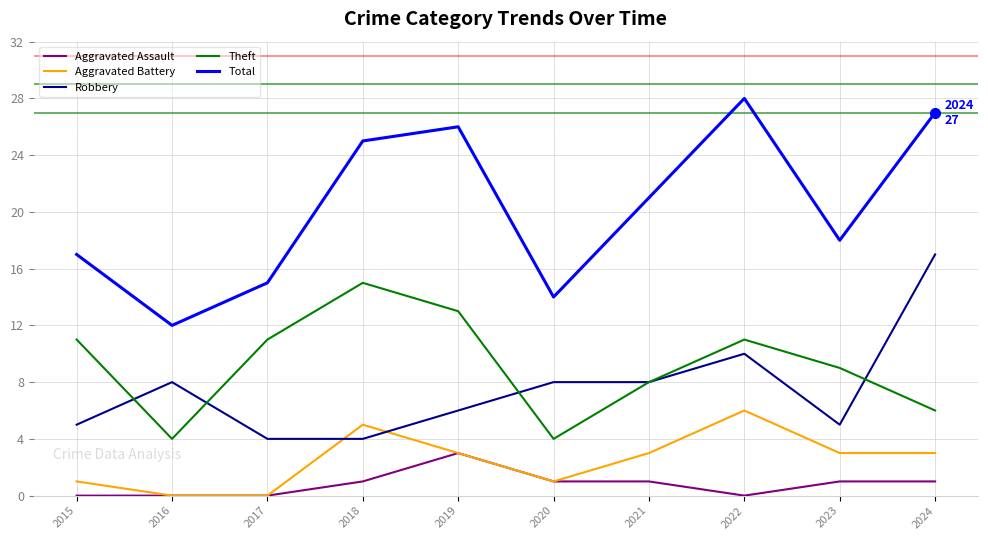

The Aggravated Assault series shows 0 at 2017. True or false?

True